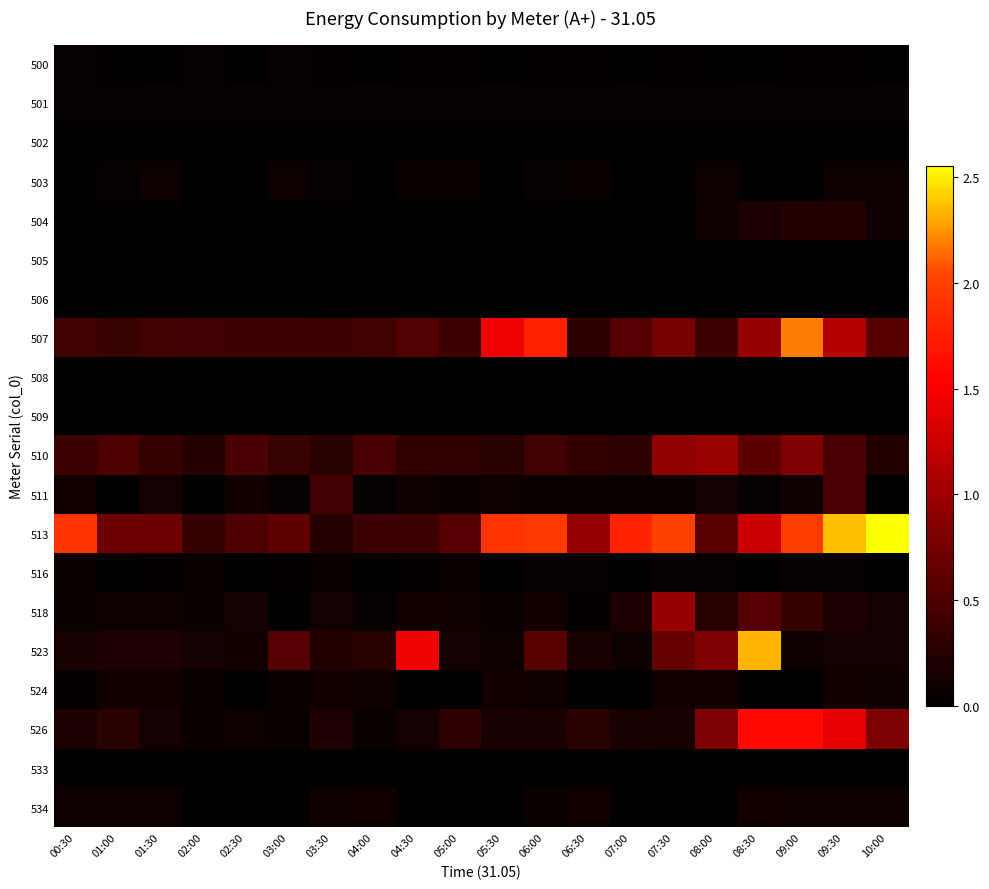

How many distinct data groups are displayed?

20